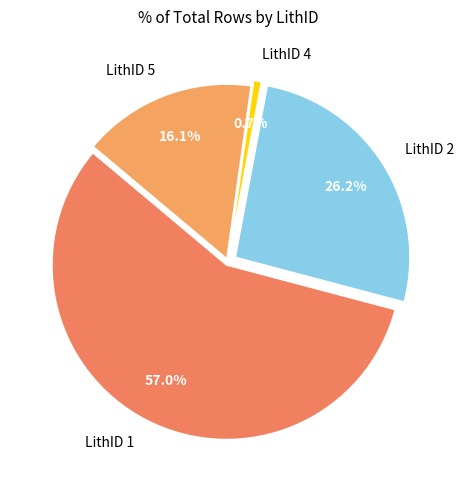

How much of the chart is everything except LithID 2?

73.8%